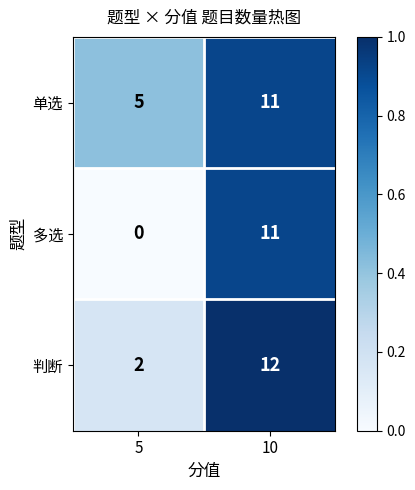

Which category has the lowest value across all series?

5